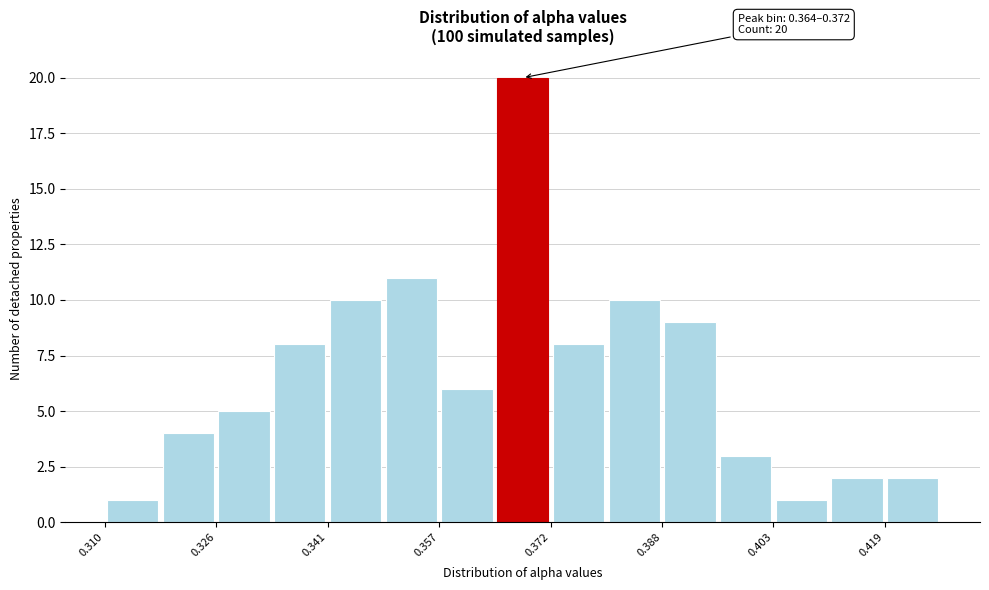

Around what value on the x-axis is the tallest bar? Give the approximate position of its centre, as read against the axis.

0.368